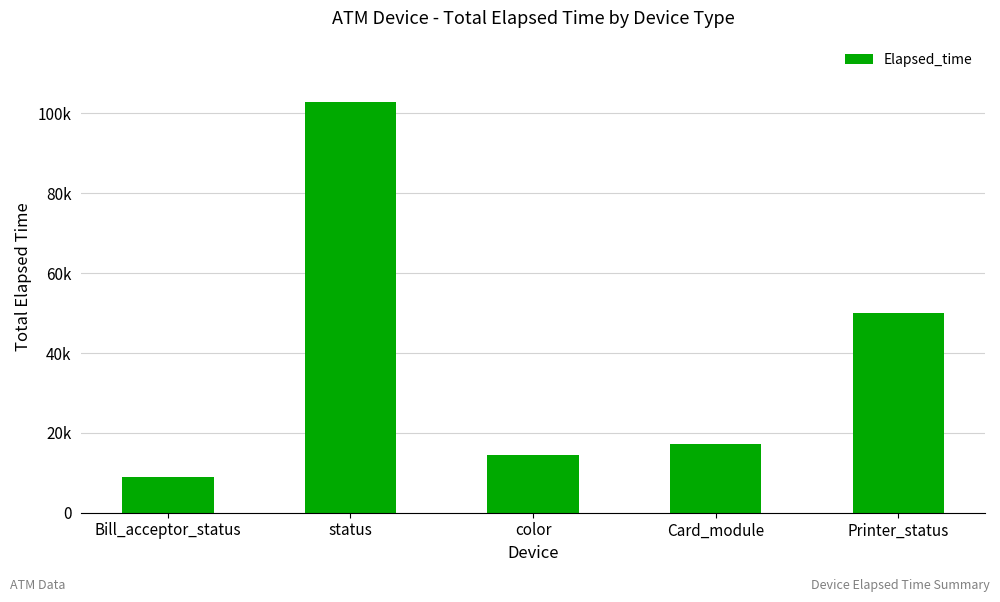

At which category does the chart reach its peak across all series?

status